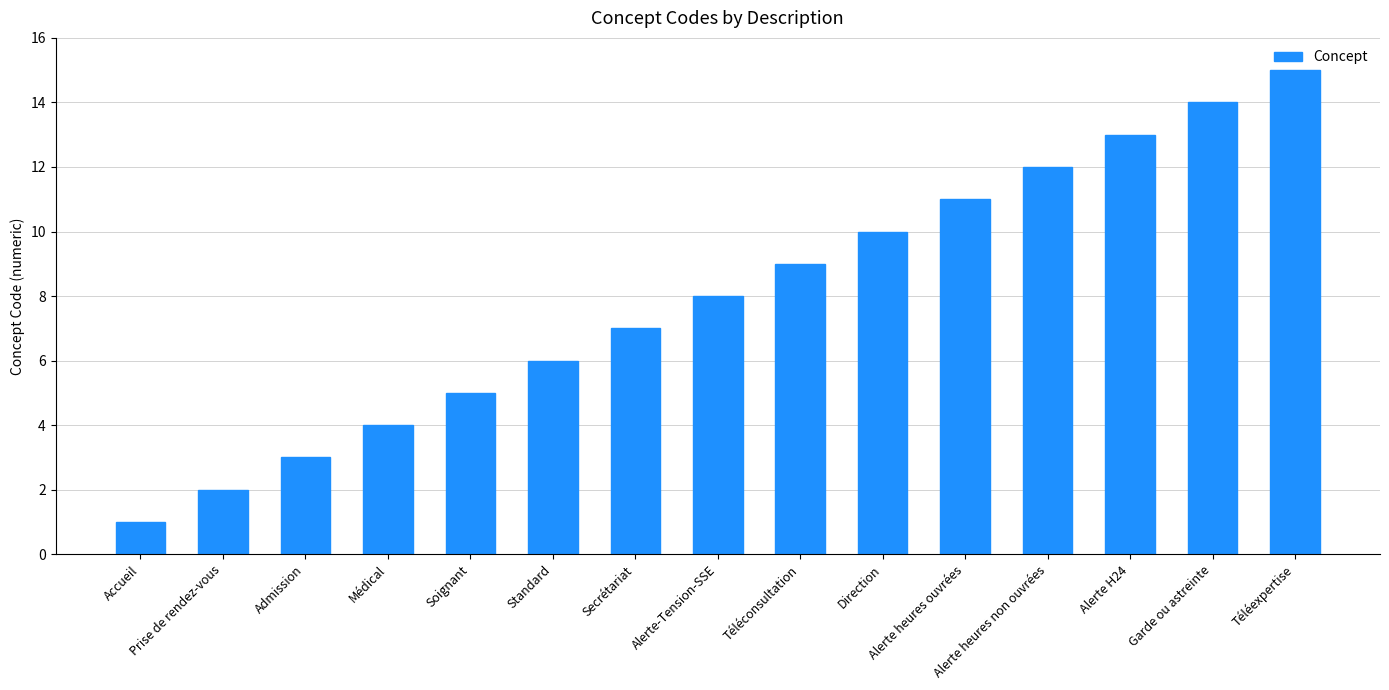

What is the change in value from Soignant to Direction?

+5